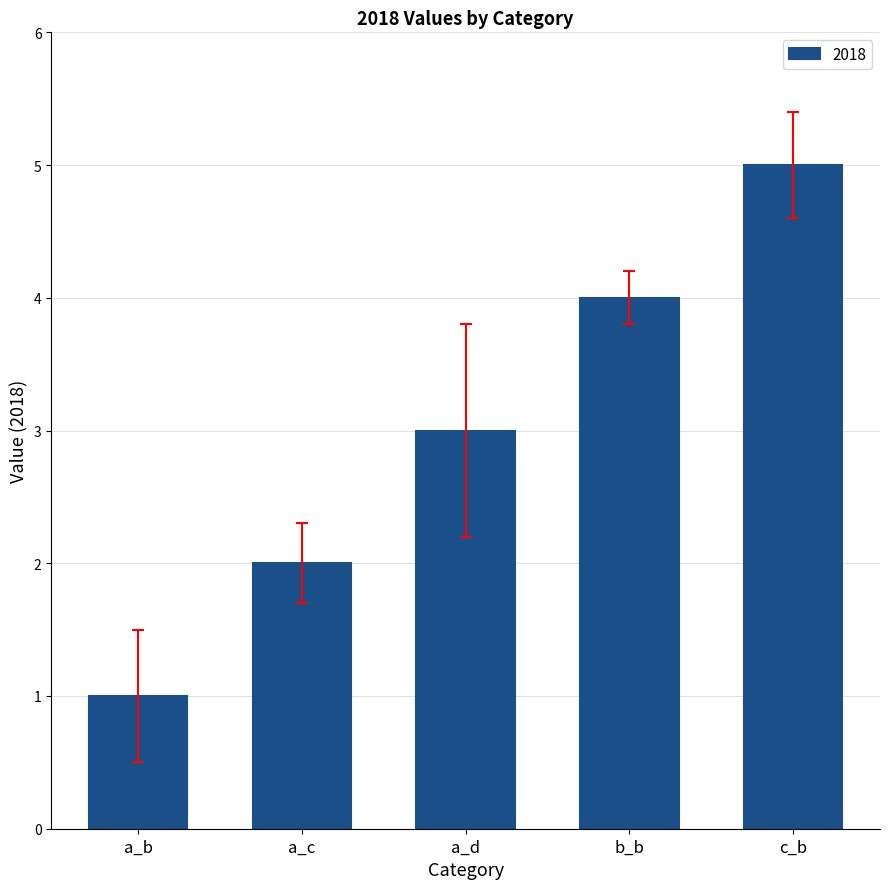

List the labels in order of value, smallest first.

a_b, a_c, a_d, b_b, c_b